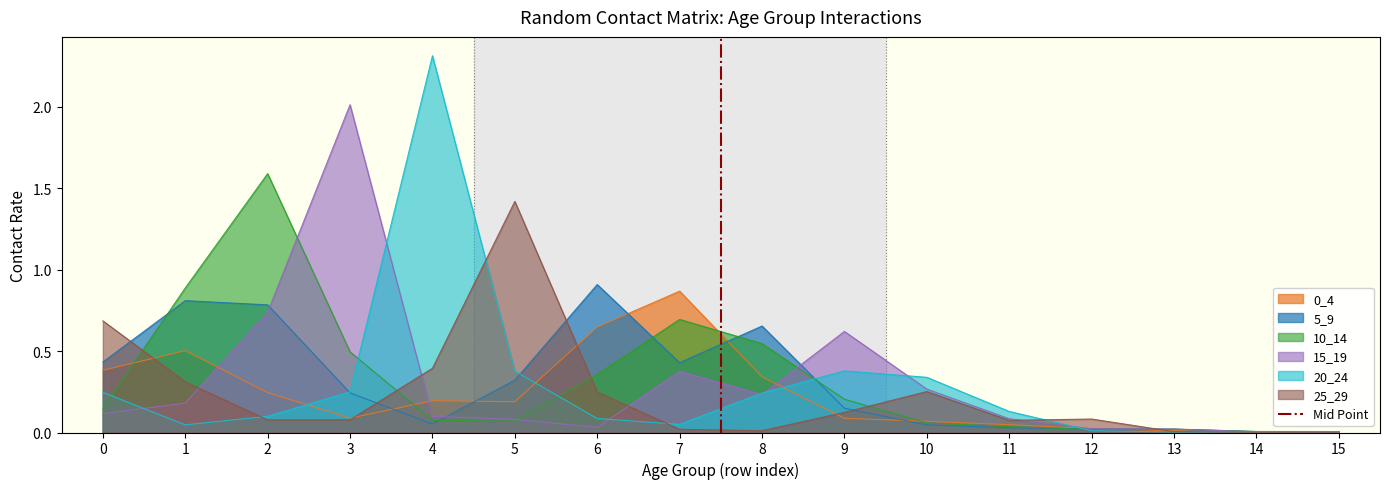

The value of 5_9 at 8 is 1.0. True or false?

False